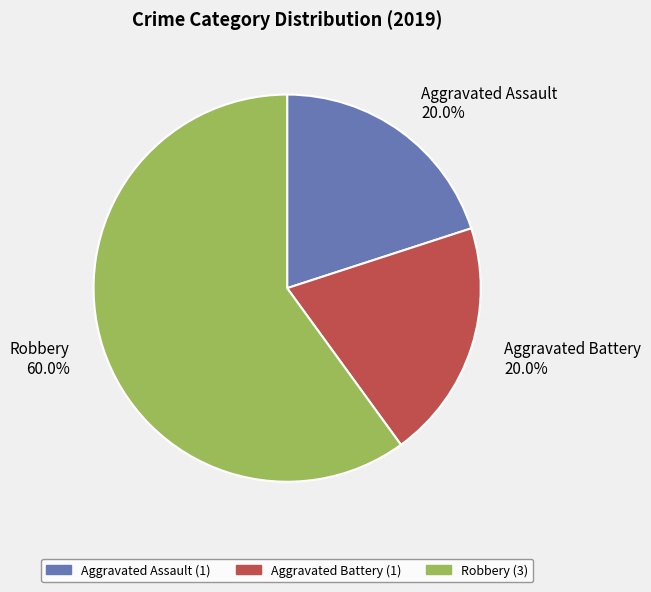

What is the largest slice in the pie chart?

Robbery